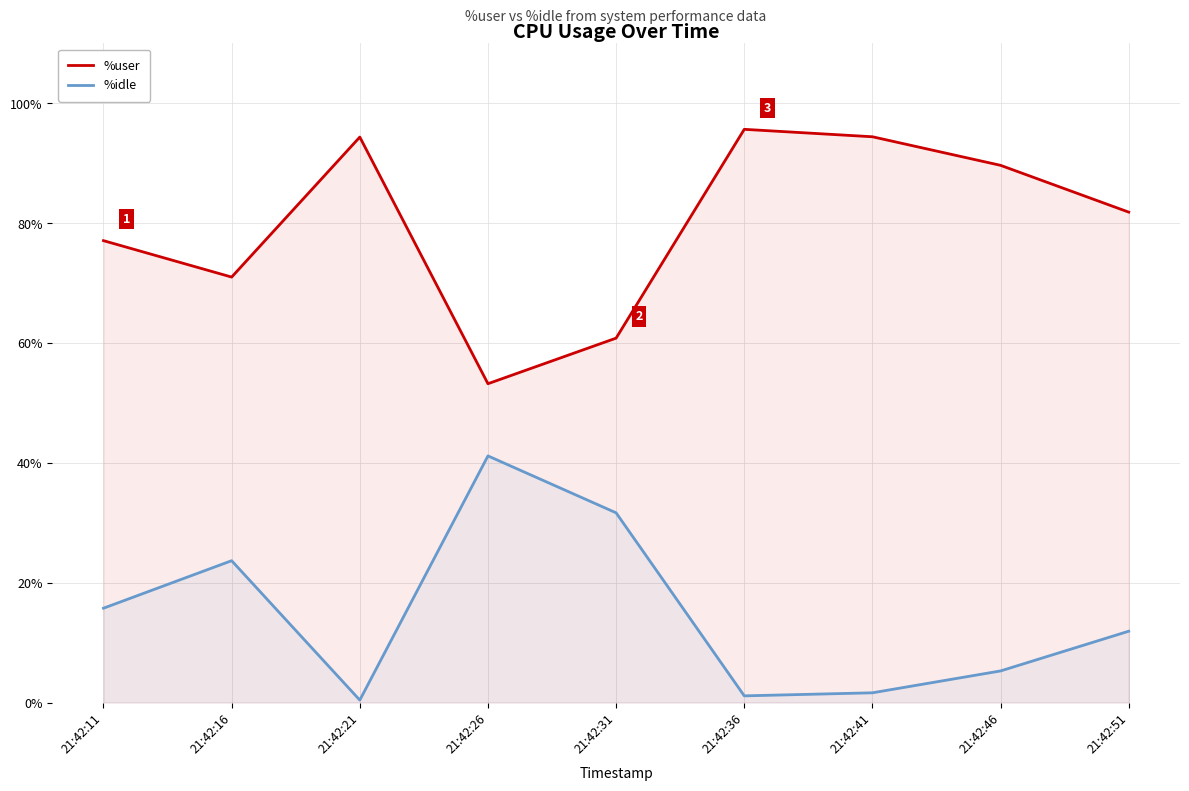

Where is the first local maximum for %user?

21:42:21